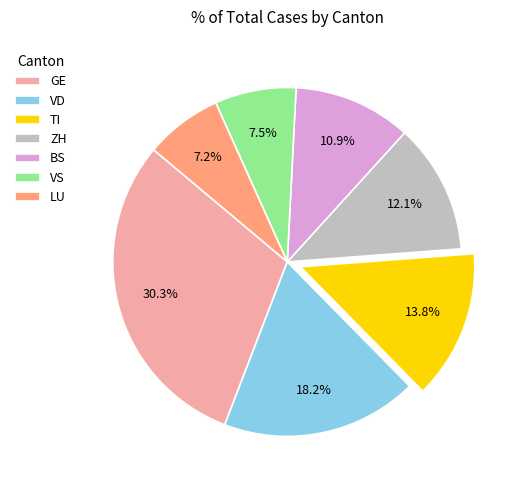

Which slice is the largest?

GE